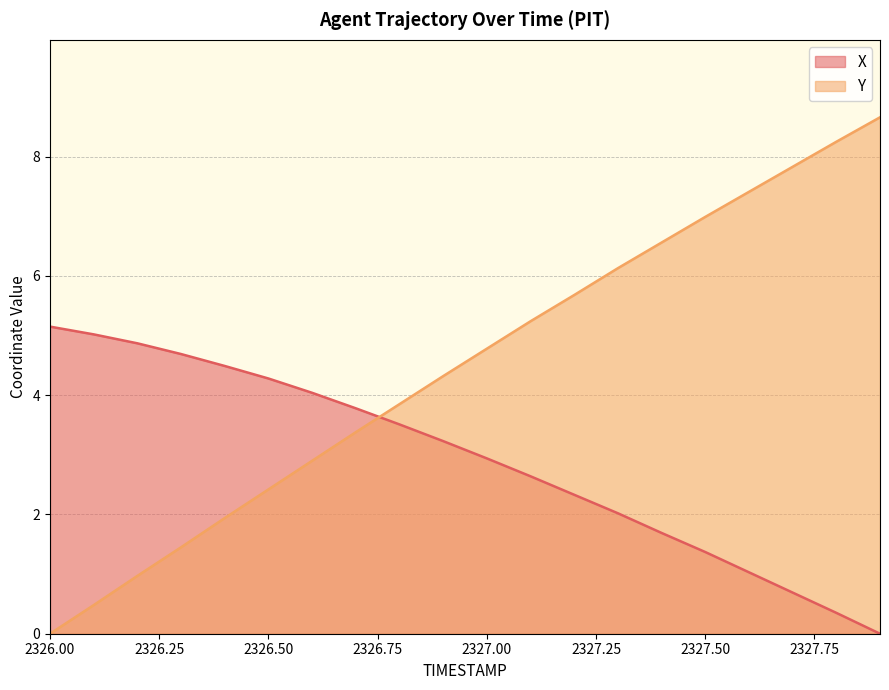

What is the difference between the X values at 2326.2 and 2327.7?

4.2